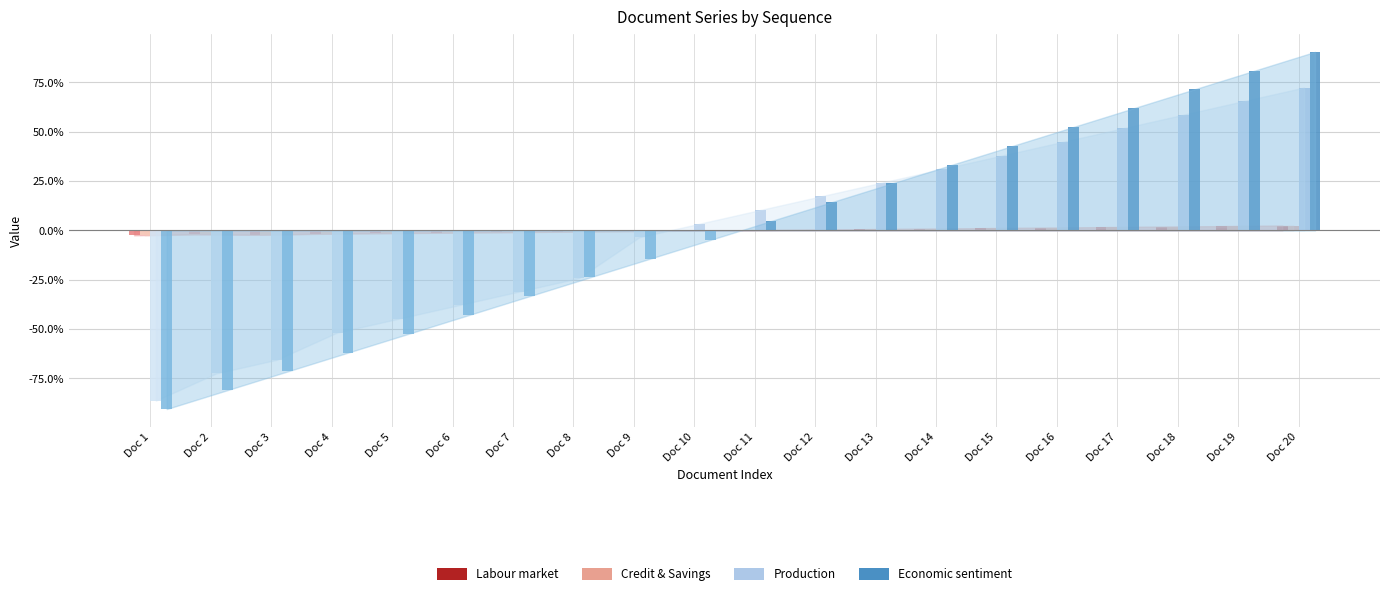

At which category is the sum across all series the highest?

Doc 20